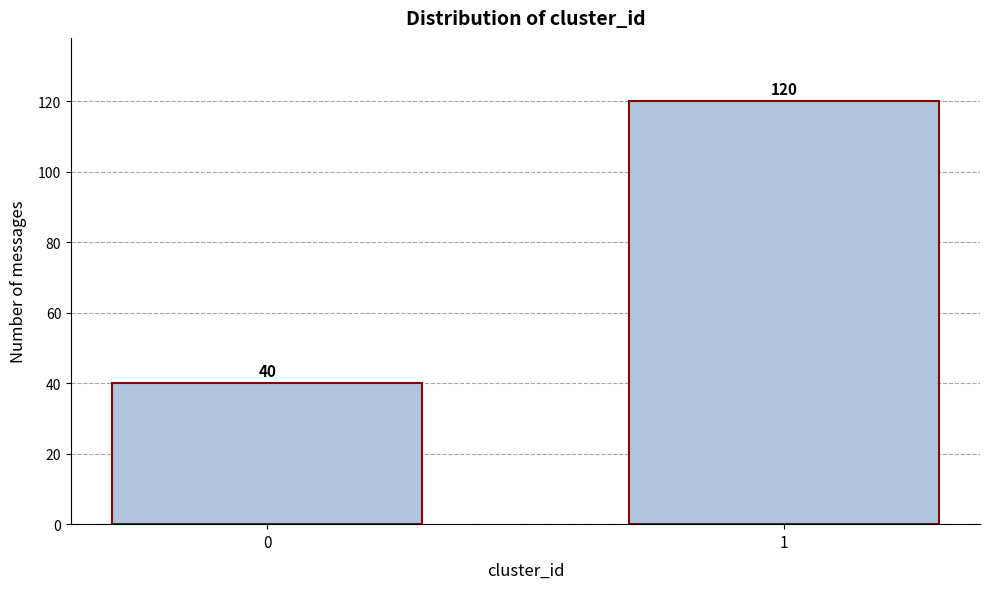

Reading left to right, list all the values displayed in this chart.

40	120